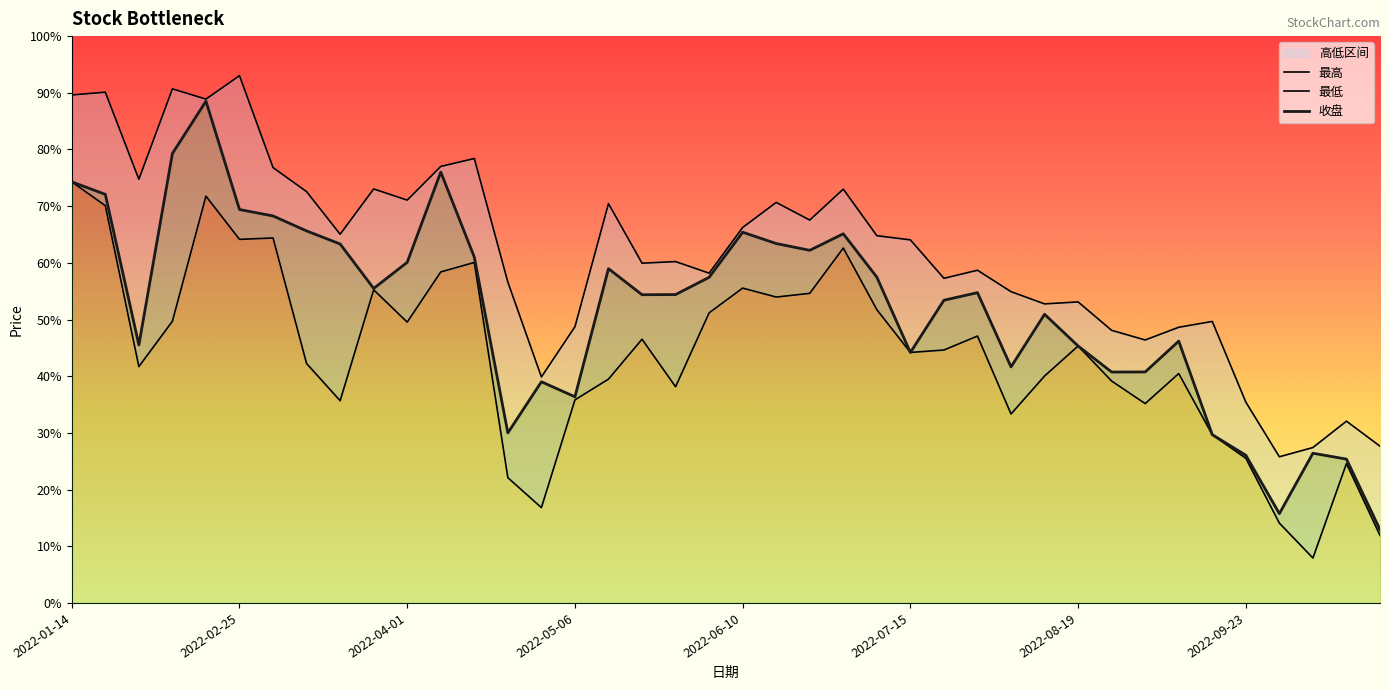

Is it true that 最低 equals 1369.2 at 2022-06-17?

False